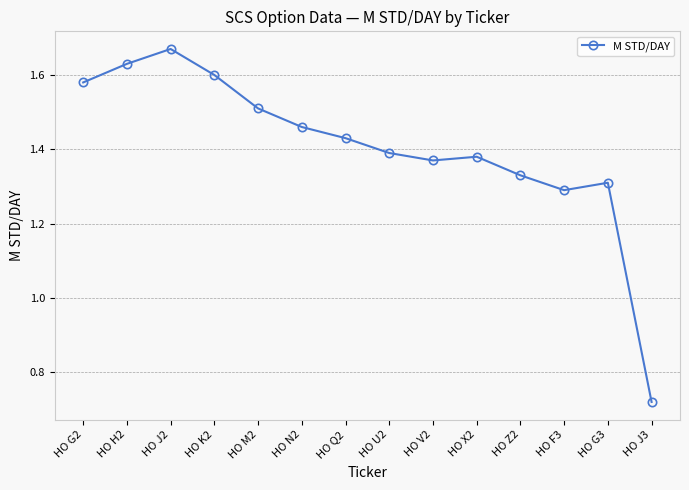

Which label corresponds to the smallest value in the chart?

HO J3